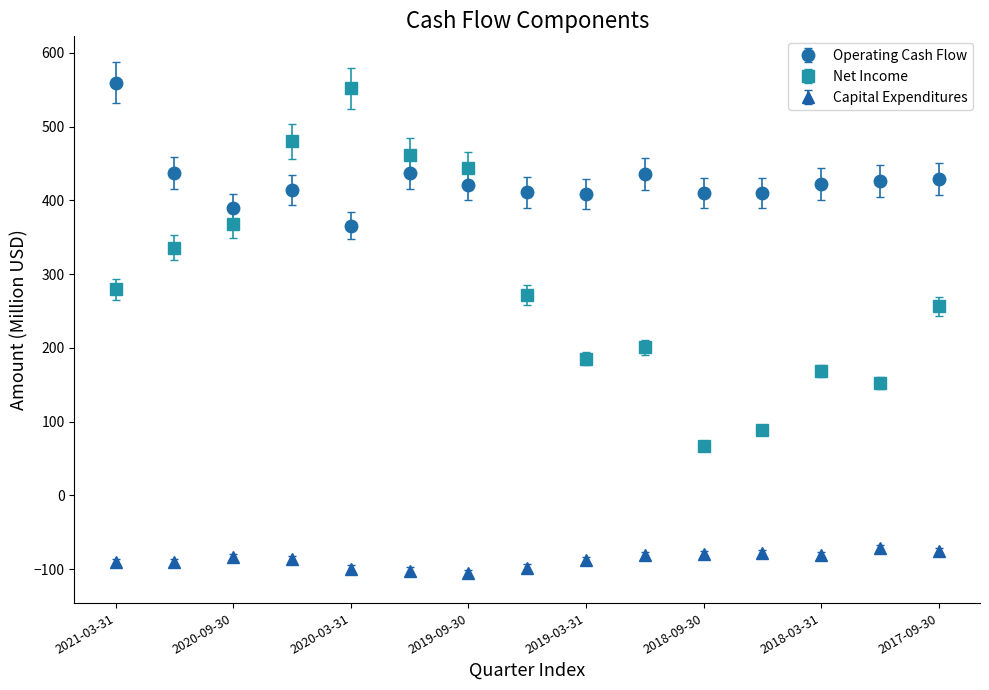

What are all the series names shown in the legend?

Operating Cash Flow, Net Income, Capital Expenditures